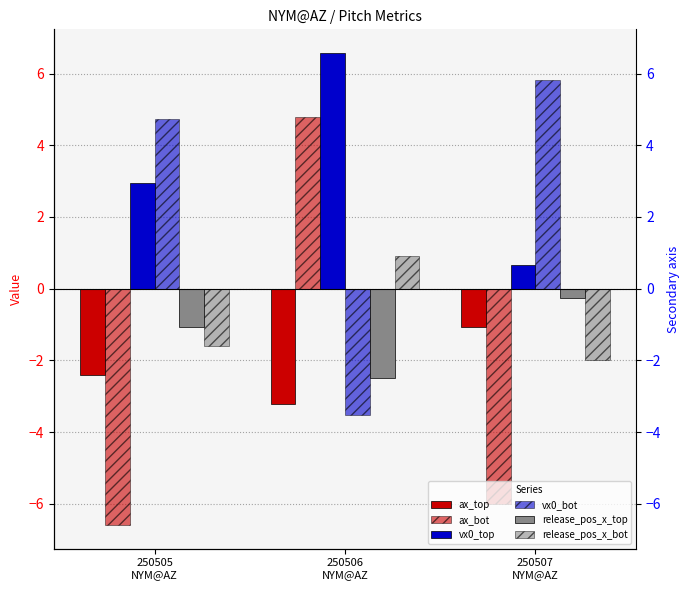

What is the label of the 1st bar from the right?

250507
NYM@AZ